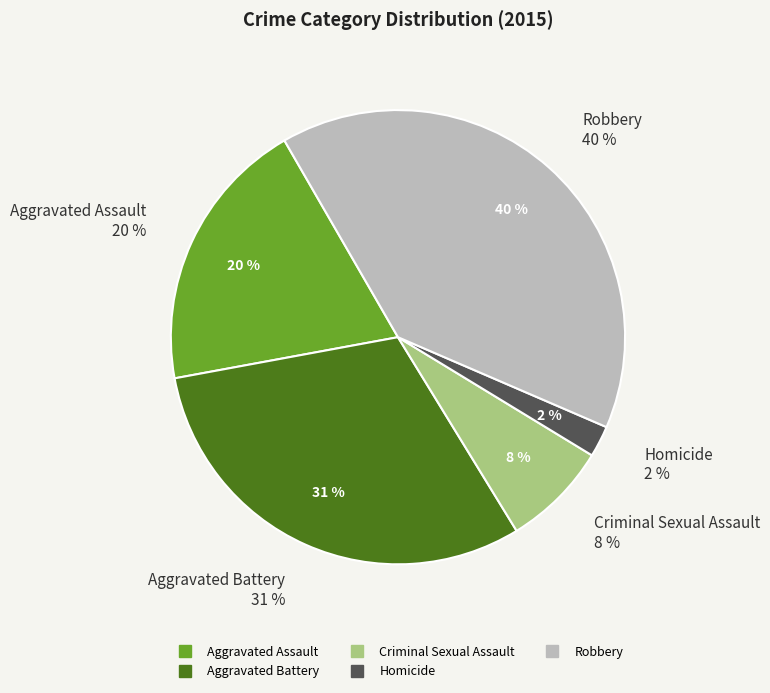

The Criminal Sexual Assault slice represents 8% of the pie. True or false?

True